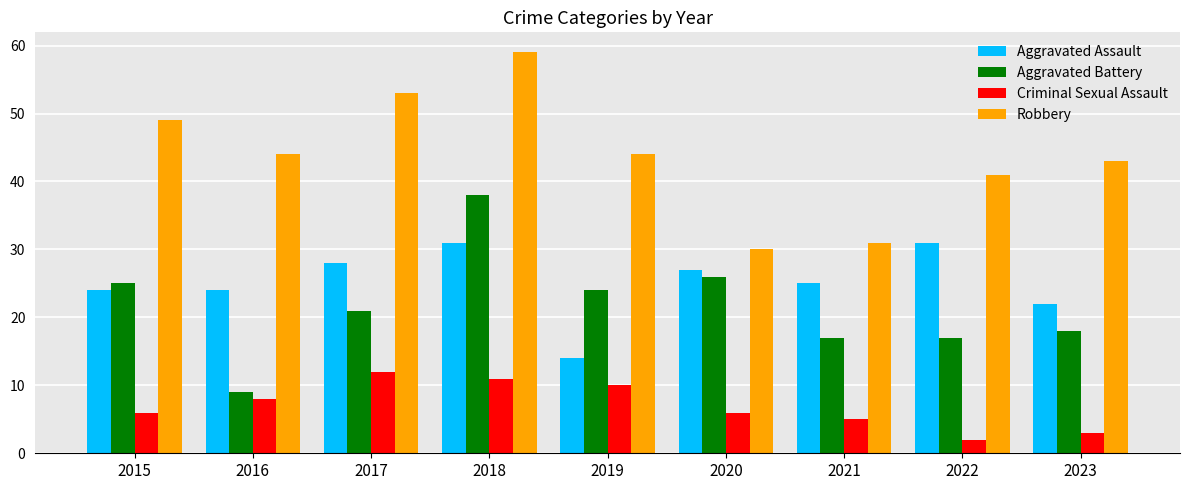

Which series has the largest total across all categories?

Robbery